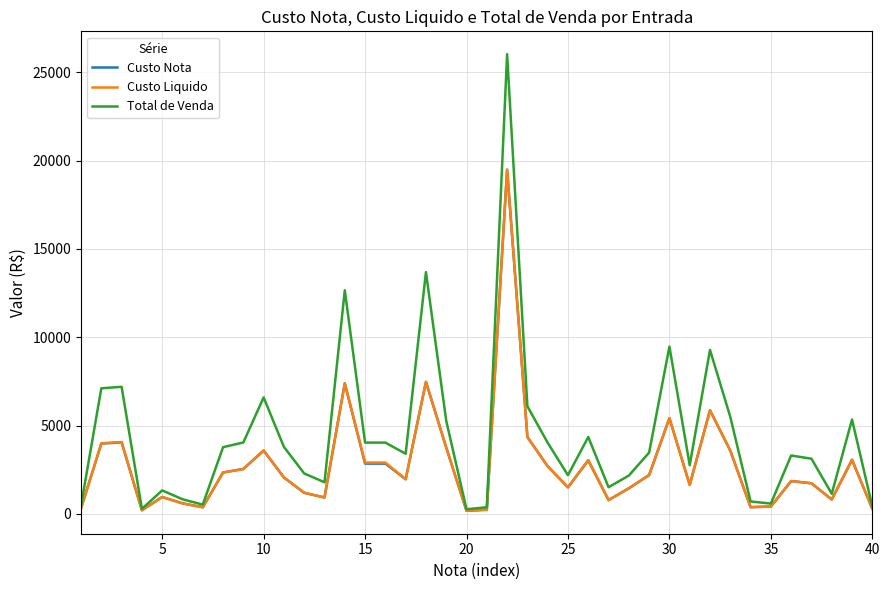

True or false: Total de Venda has more than 1 points higher than both neighbors.

True